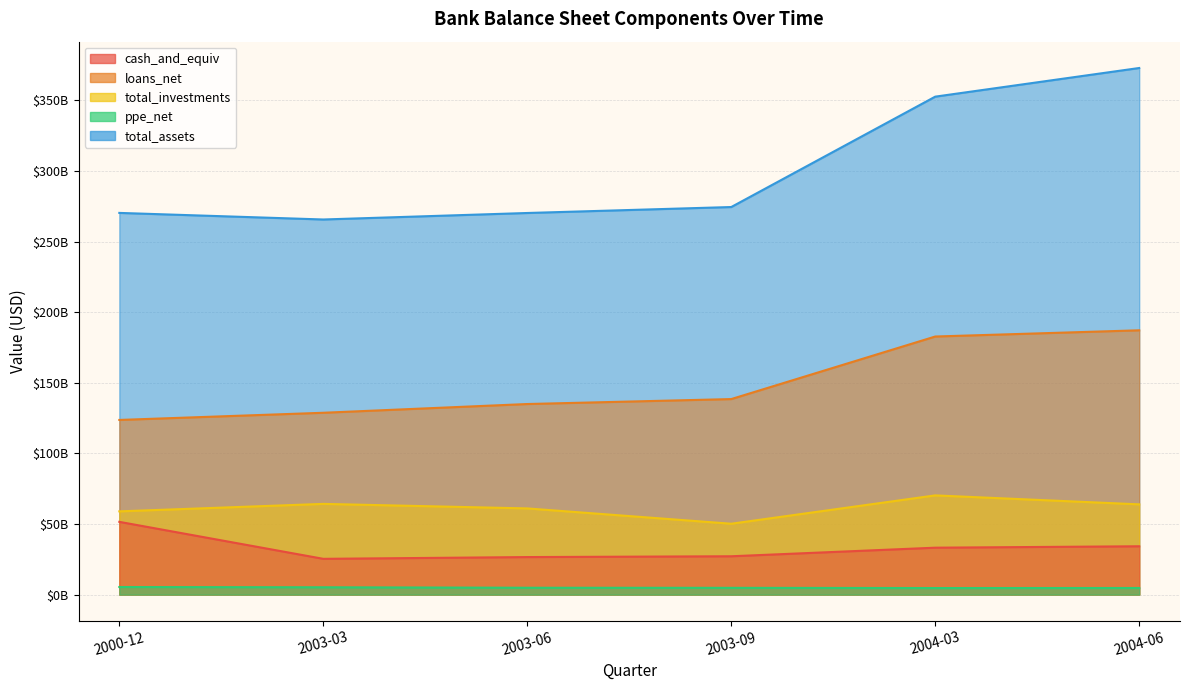

Is the value of loans_net at 2000-12 greater than the value of cash_and_equiv at 2003-09?

Yes